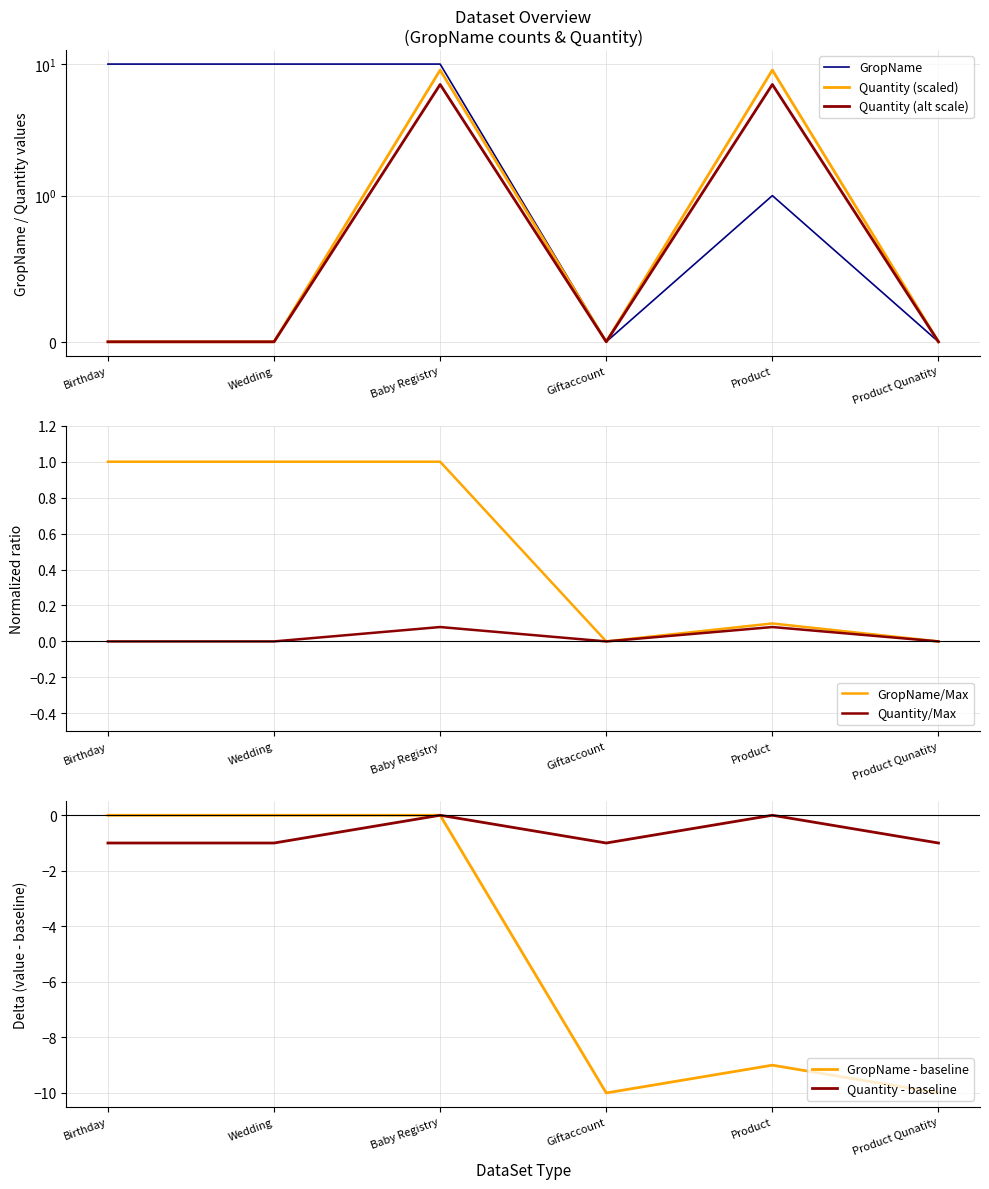

At which category does the chart reach its minimum across all series?

Giftaccount